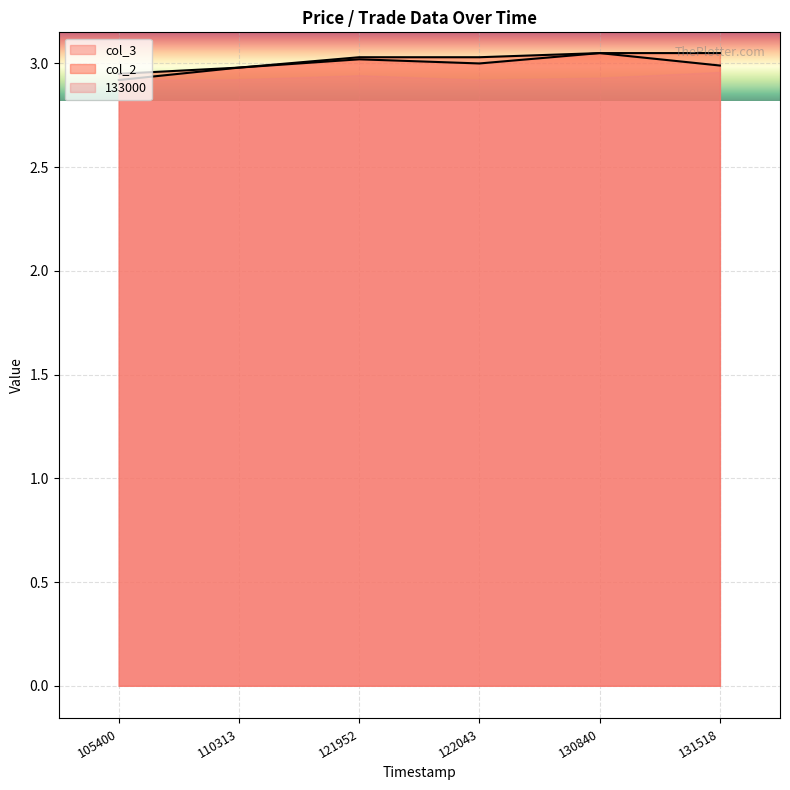

Which has a higher value, 130840 or 110313?

130840